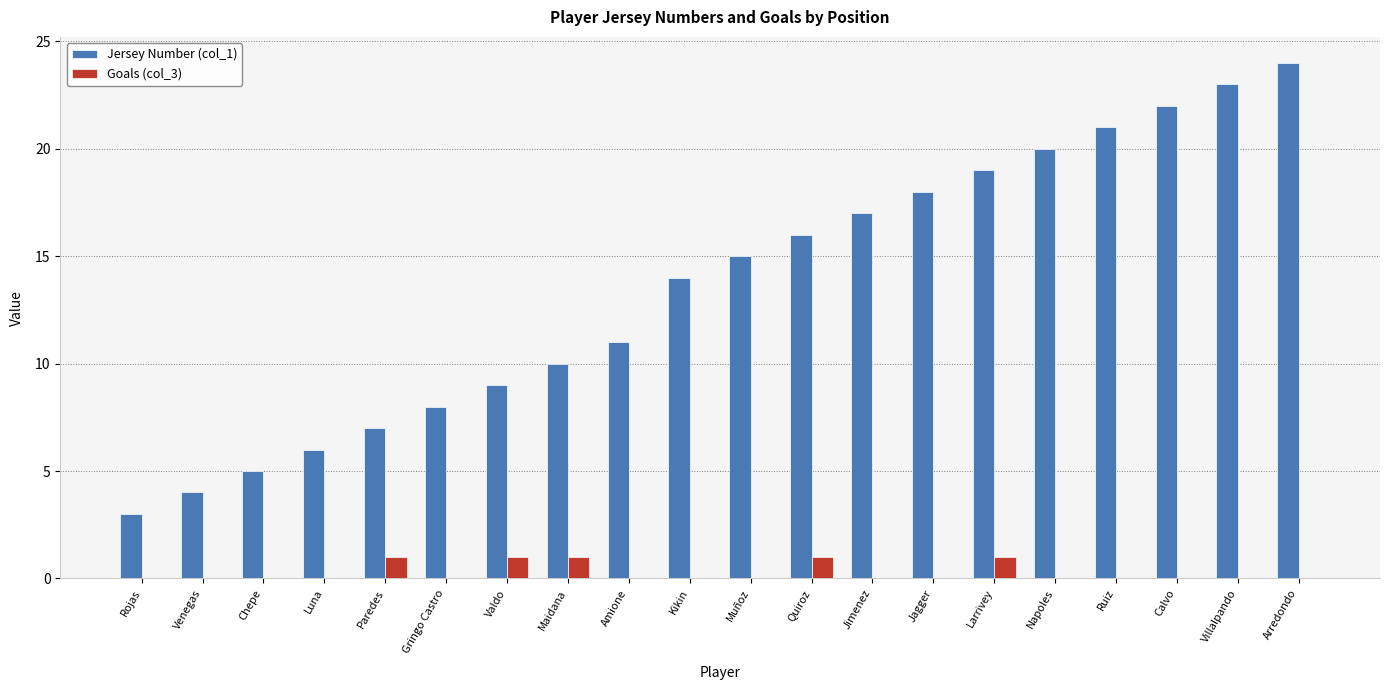

Is the value of Goals (col_3) at Amione greater than the value of Jersey Number (col_1) at Ruiz?

No